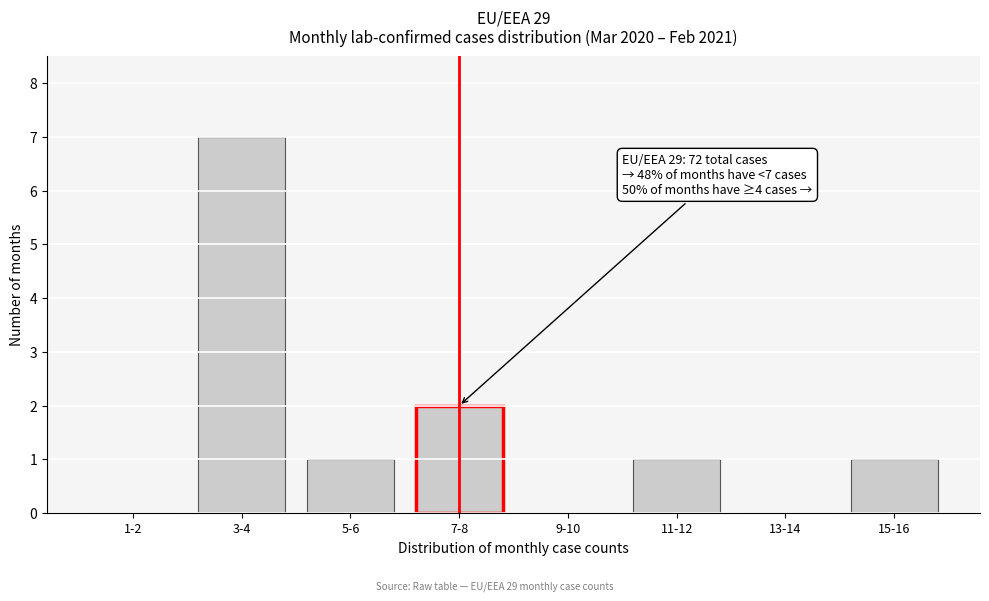

Reading right to left, list all the values displayed in this chart.

15-16=1	13-14=0	11-12=1	9-10=0	7-8=2	5-6=1	3-4=7	1-2=0